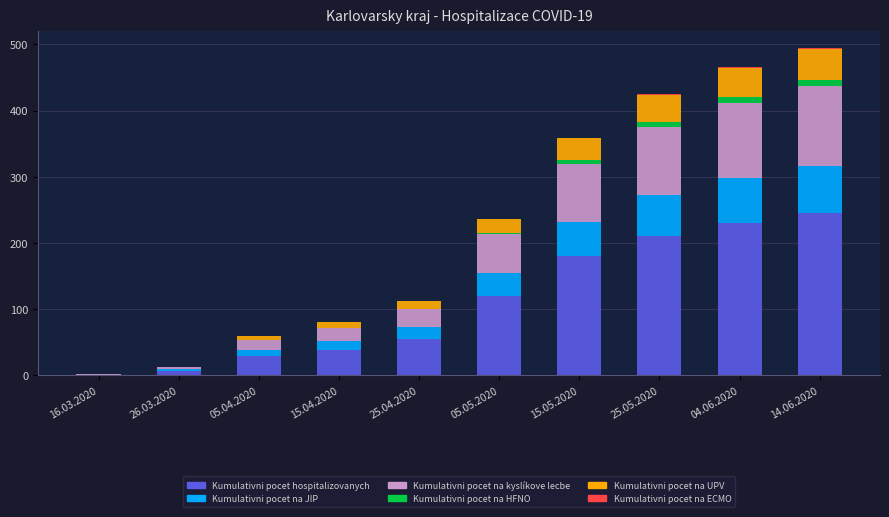

Which category has the highest value in the Kumulativni pocet hospitalizovanych series?

14.06.2020